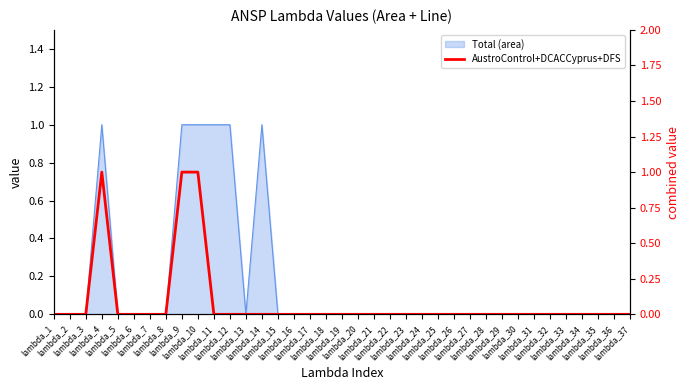

List the labels in order of value, largest first.

lambda_4, lambda_9, lambda_10, lambda_1, lambda_2, lambda_3, lambda_5, lambda_6, lambda_7, lambda_8, lambda_11, lambda_12, lambda_13, lambda_14, lambda_15, lambda_16, lambda_17, lambda_18, lambda_19, lambda_20, lambda_21, lambda_22, lambda_23, lambda_24, lambda_25, lambda_26, lambda_27, lambda_28, lambda_29, lambda_30, lambda_31, lambda_32, lambda_33, lambda_34, lambda_35, lambda_36, lambda_37